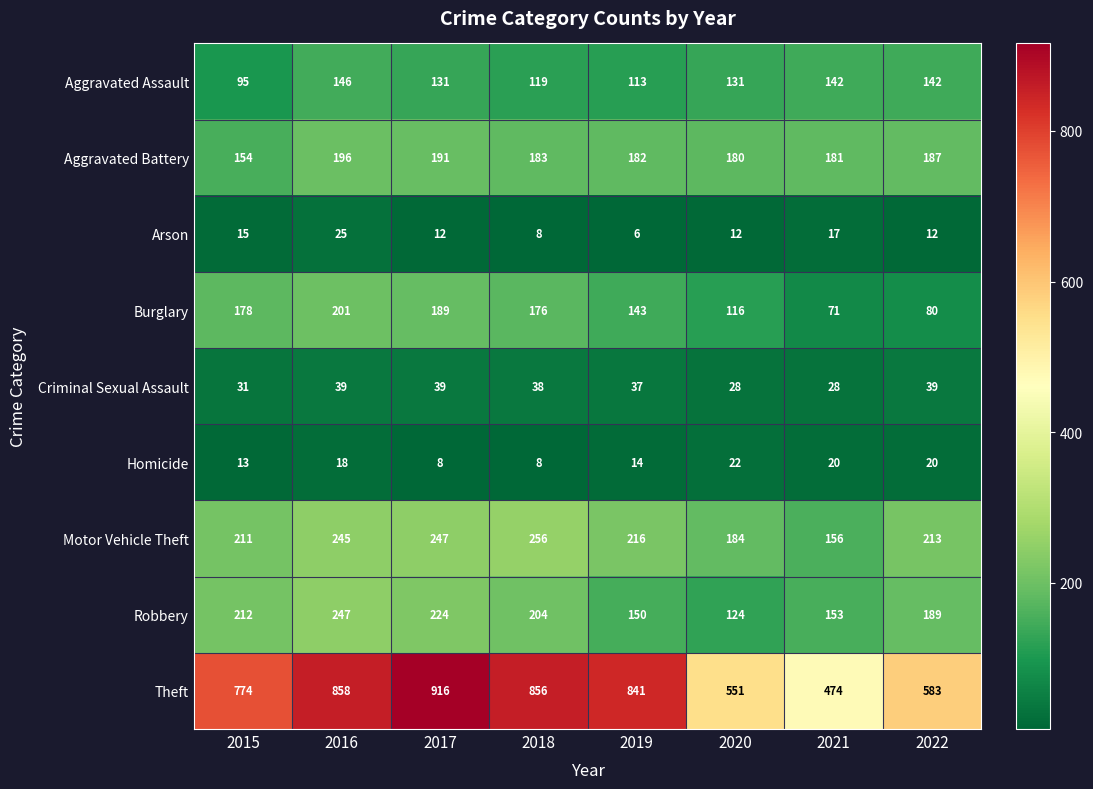

What is the difference between the maximum and minimum values in the Arson series?

19